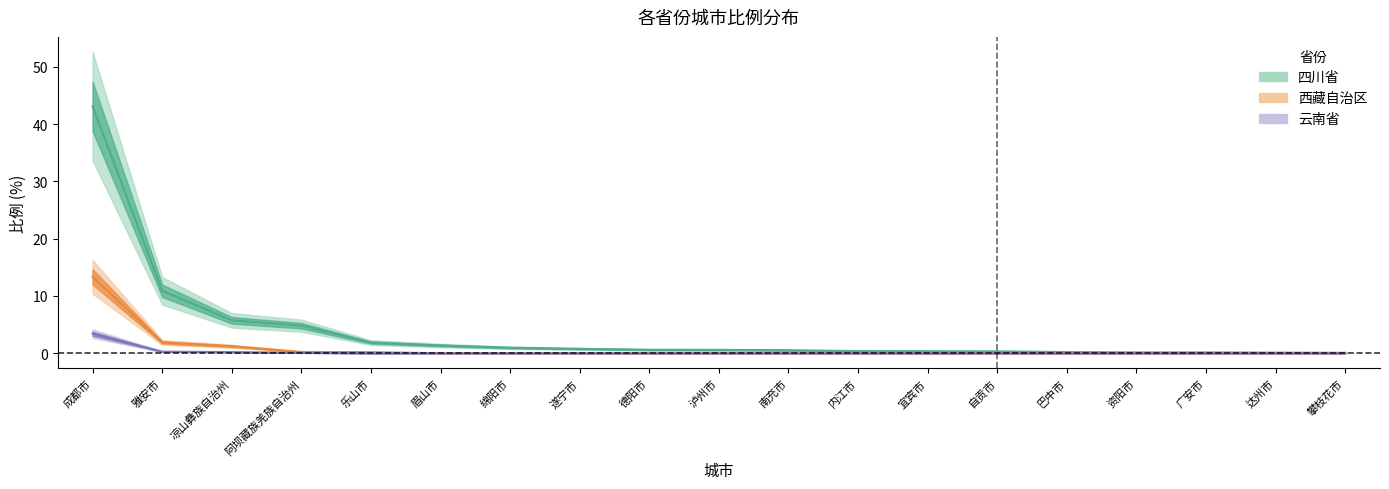

True or false: 西藏自治区 and 四川省 intersect in this chart.

False